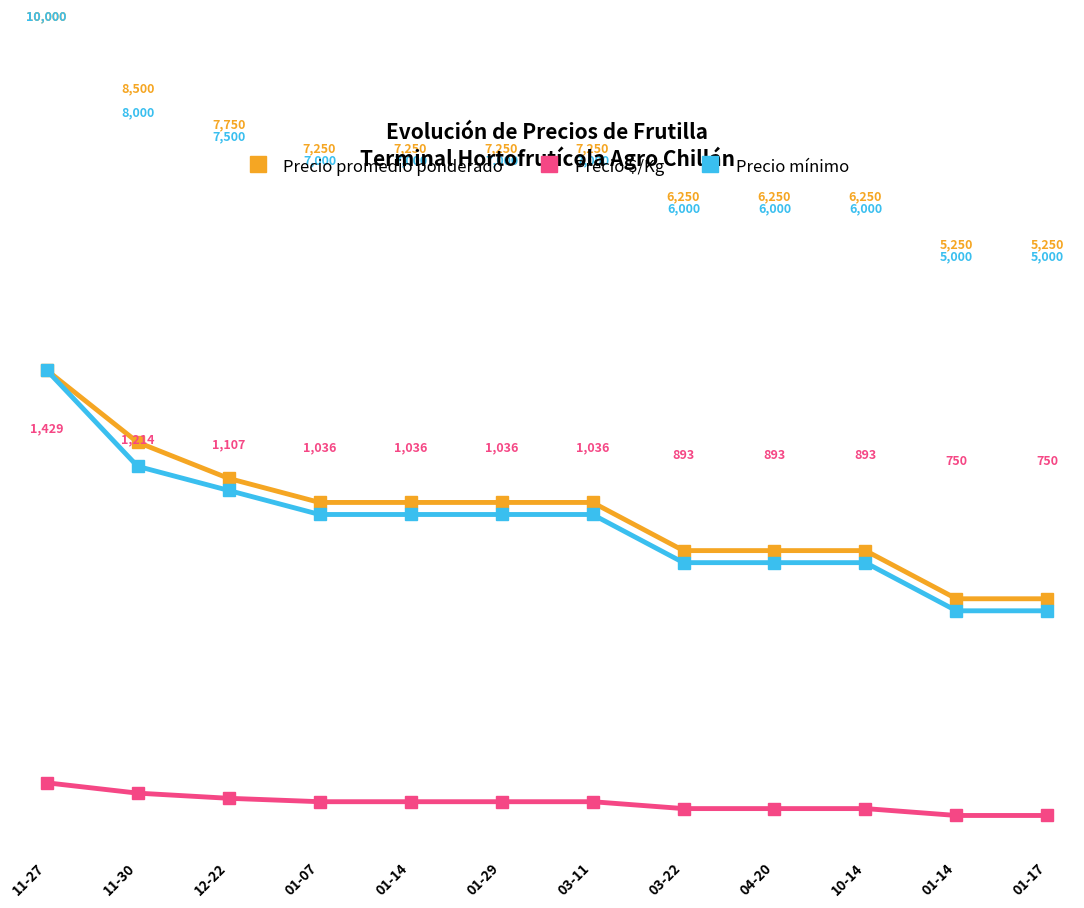

True or false: Precio $/Kg and Precio mínimo cross at least once.

False